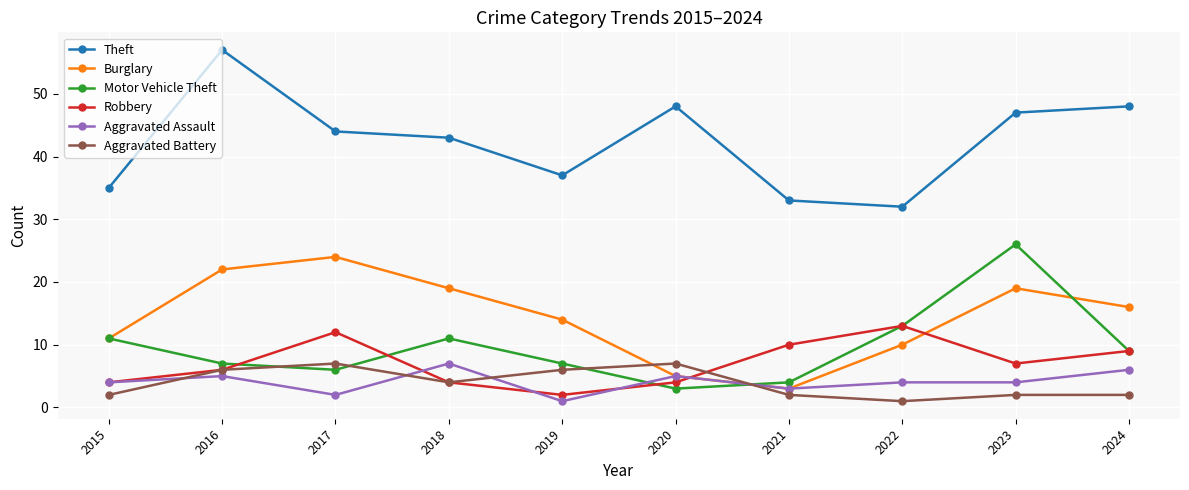

What is the difference between the maximum and minimum values in the Motor Vehicle Theft series?

23